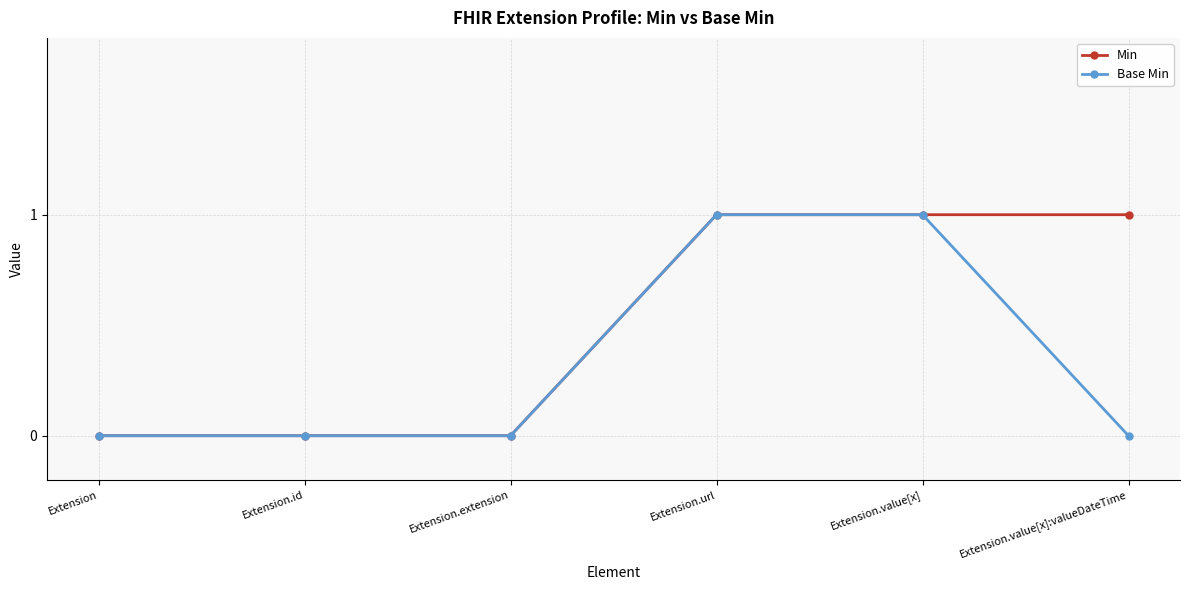

True or false: Base Min has more than 2 points higher than both neighbors.

False